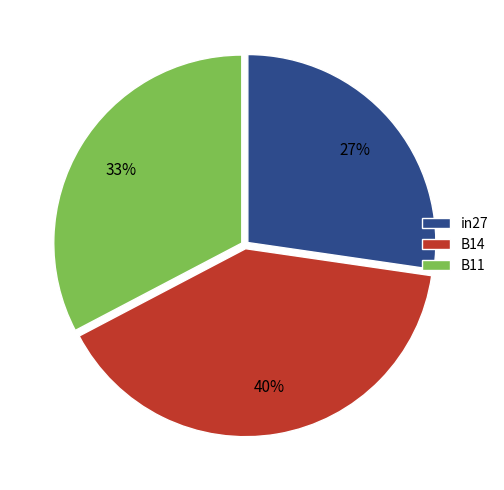

Does B11 represent more than half of the total?

No